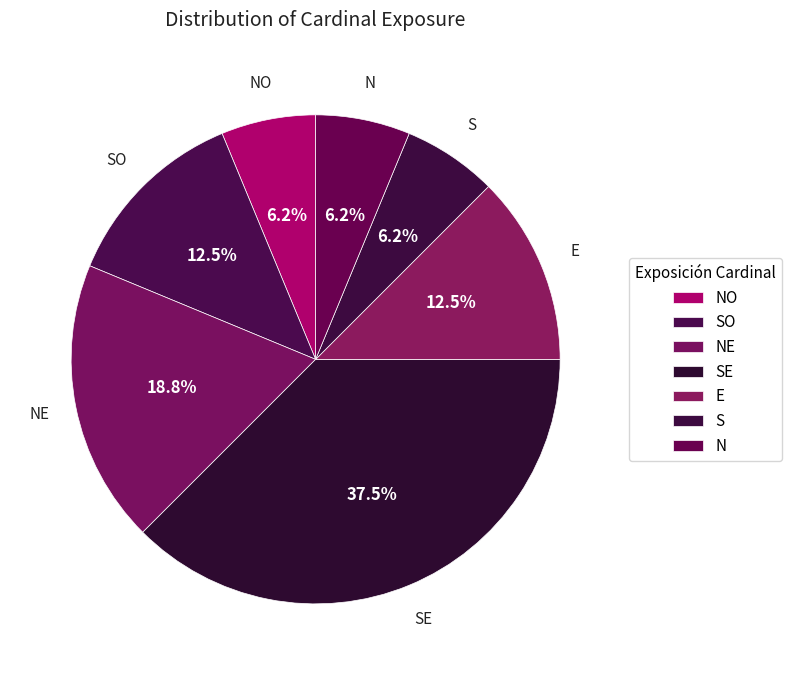

Is it true that S is 15% of the pie?

False